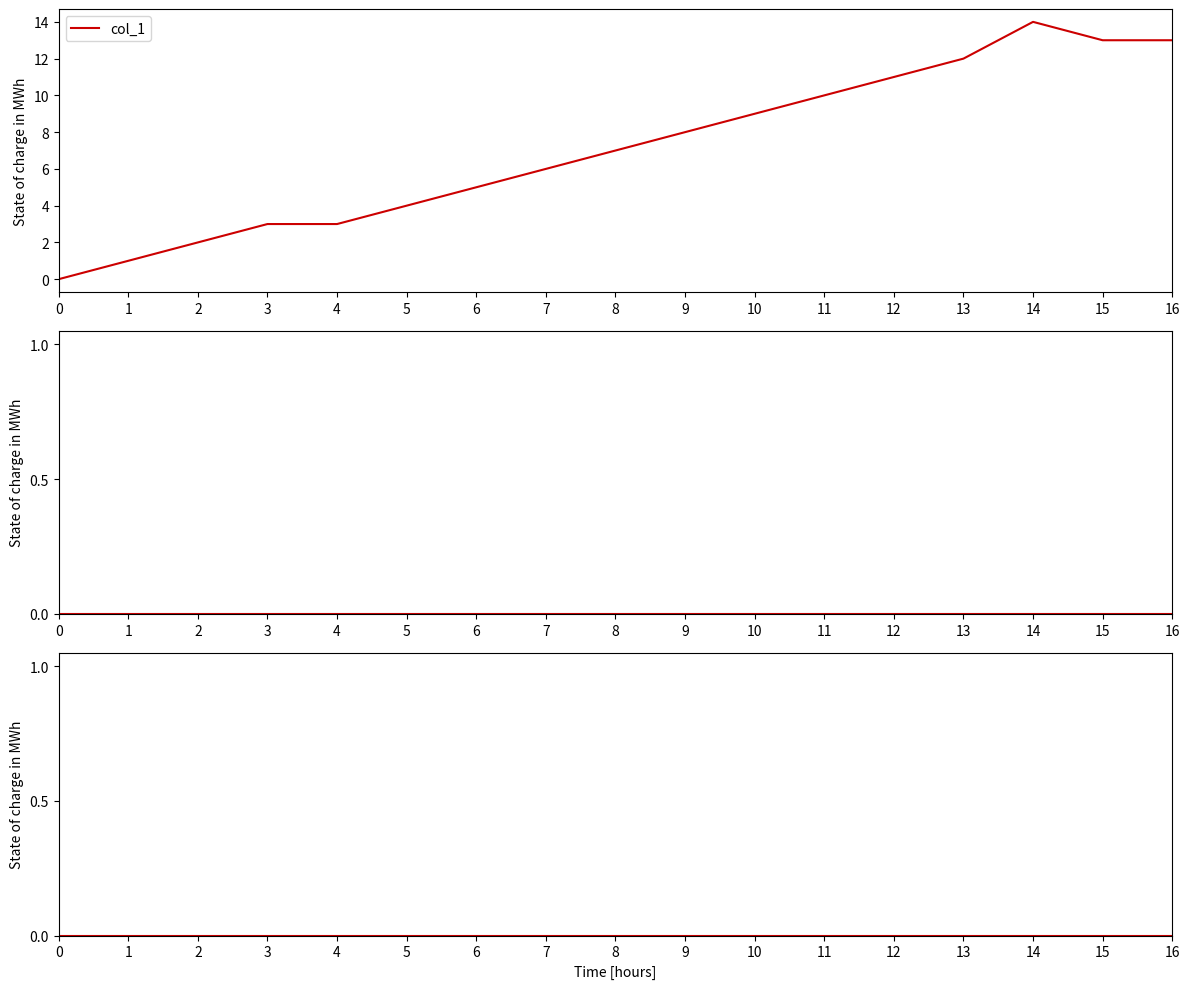

How many data points in col_1 are above 7?

8